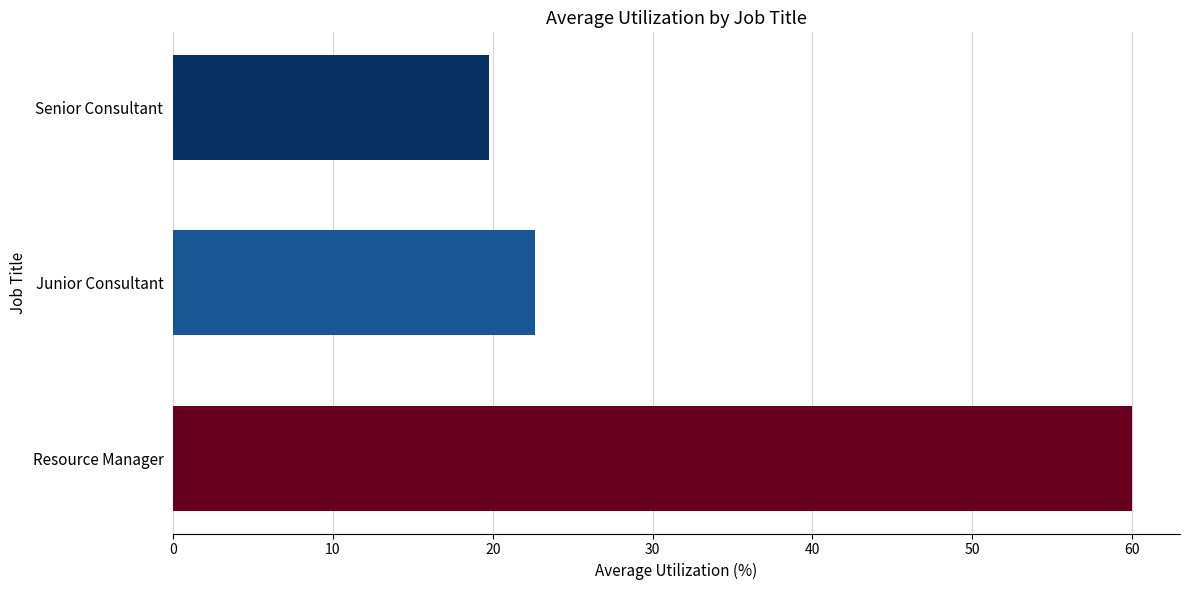

Rank the categories by value from lowest to highest.

Senior Consultant, Junior Consultant, Resource Manager